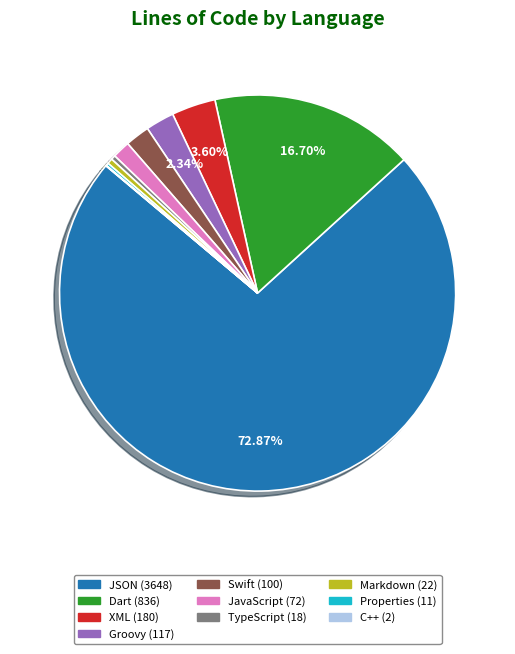

Approximately how many times larger is the value at XML compared to JavaScript?

2.5